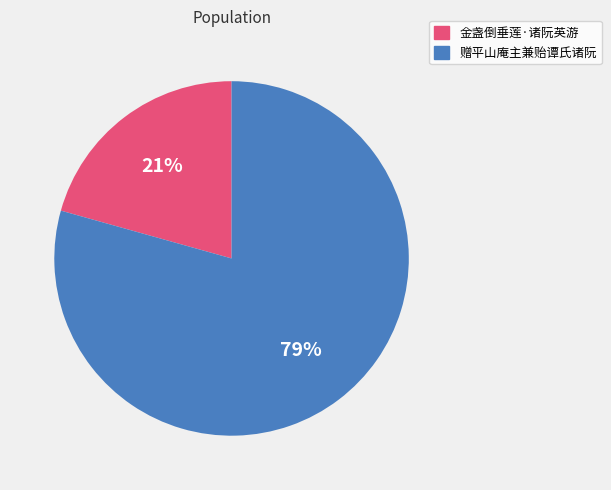

To the nearest percent, what is the combined percentage of 金盏倒垂莲·诸阮英游 and 赠平山庵主兼贻谭氏诸阮?

100%